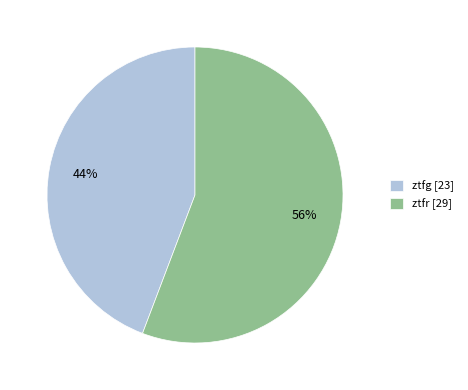

Approximately how many times larger is the value at ztfg compared to ztfr?

0.8